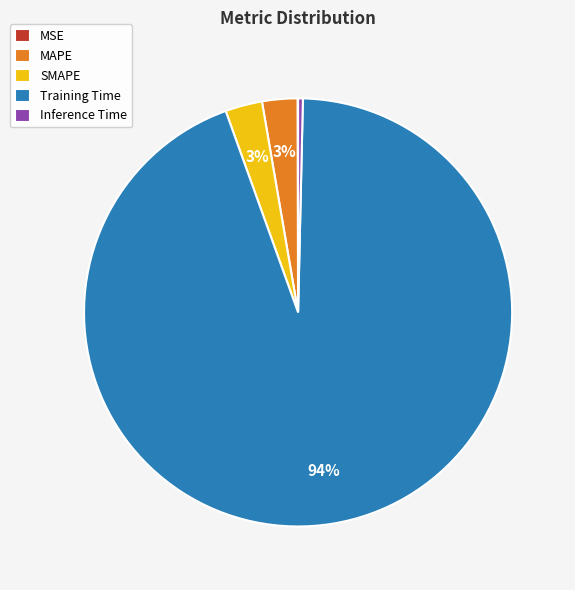

To the nearest percent, what is the average slice percentage?

20%